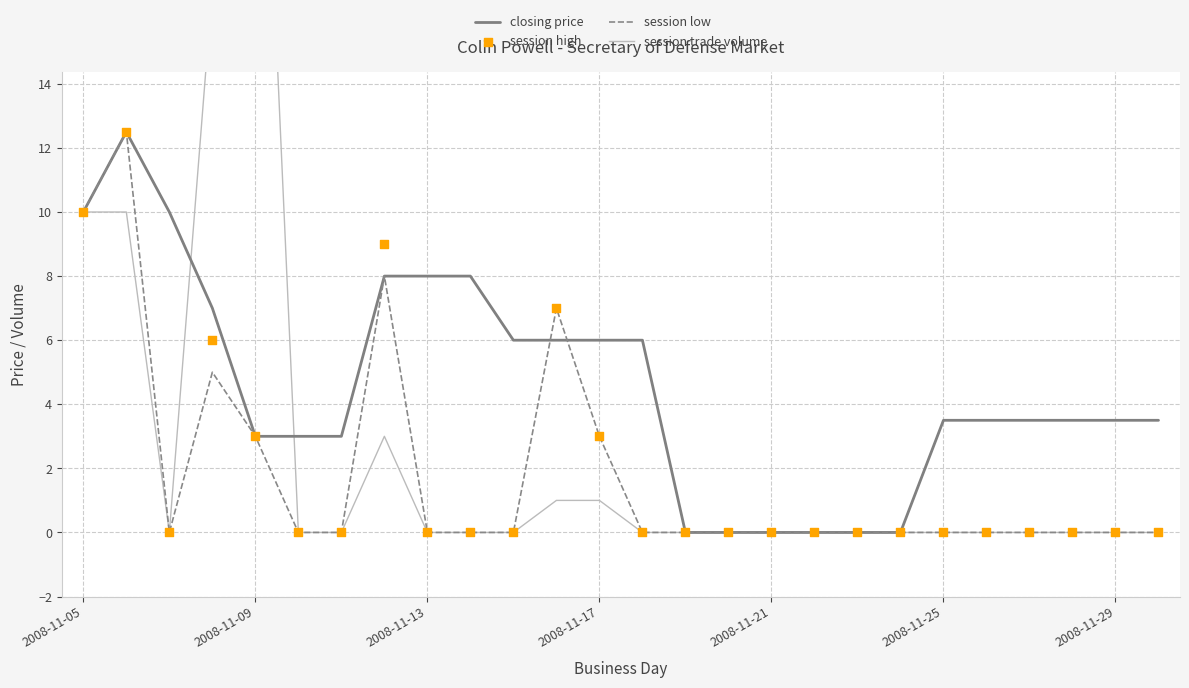

The value of closing price at 2008-11-29 is 1.0. True or false?

False